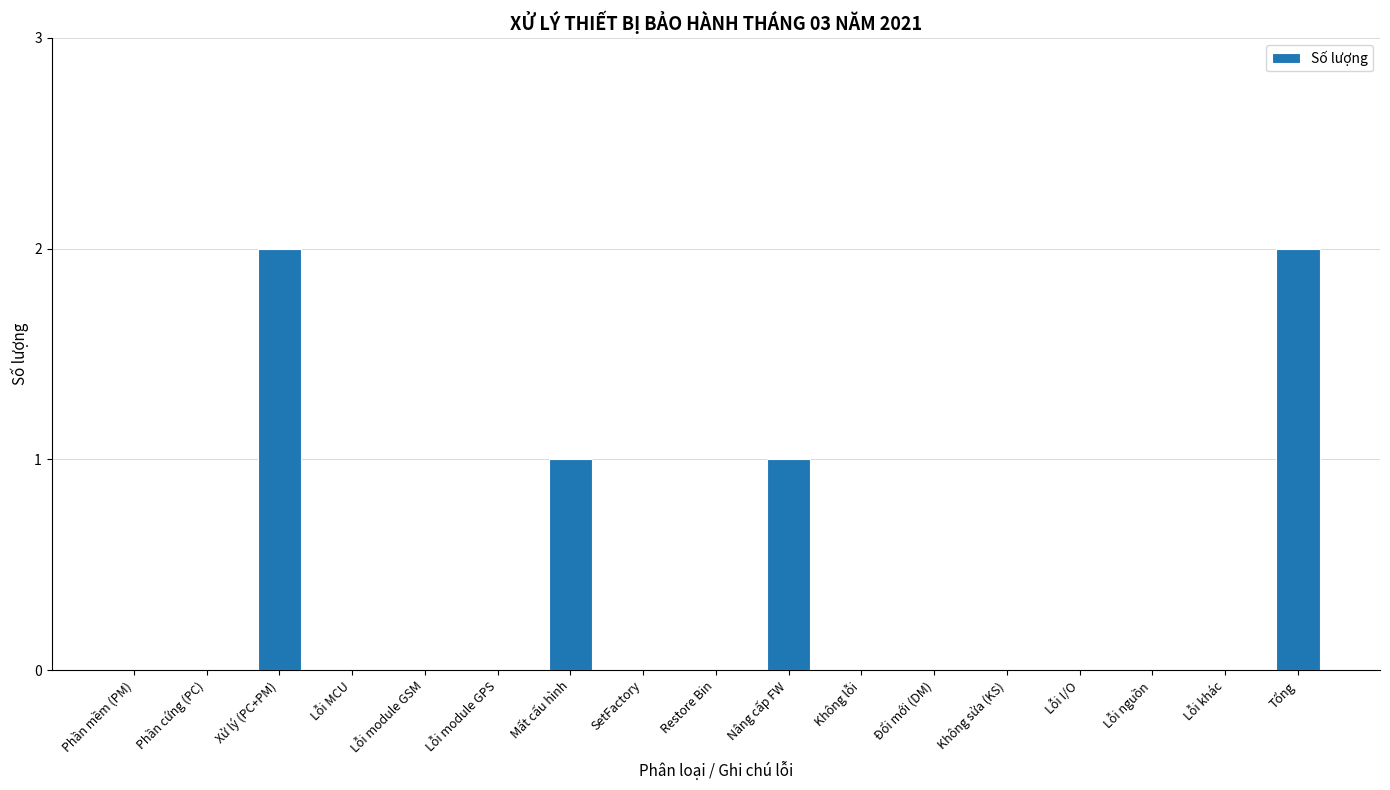

The value at Lỗi khác is 0. True or false?

True